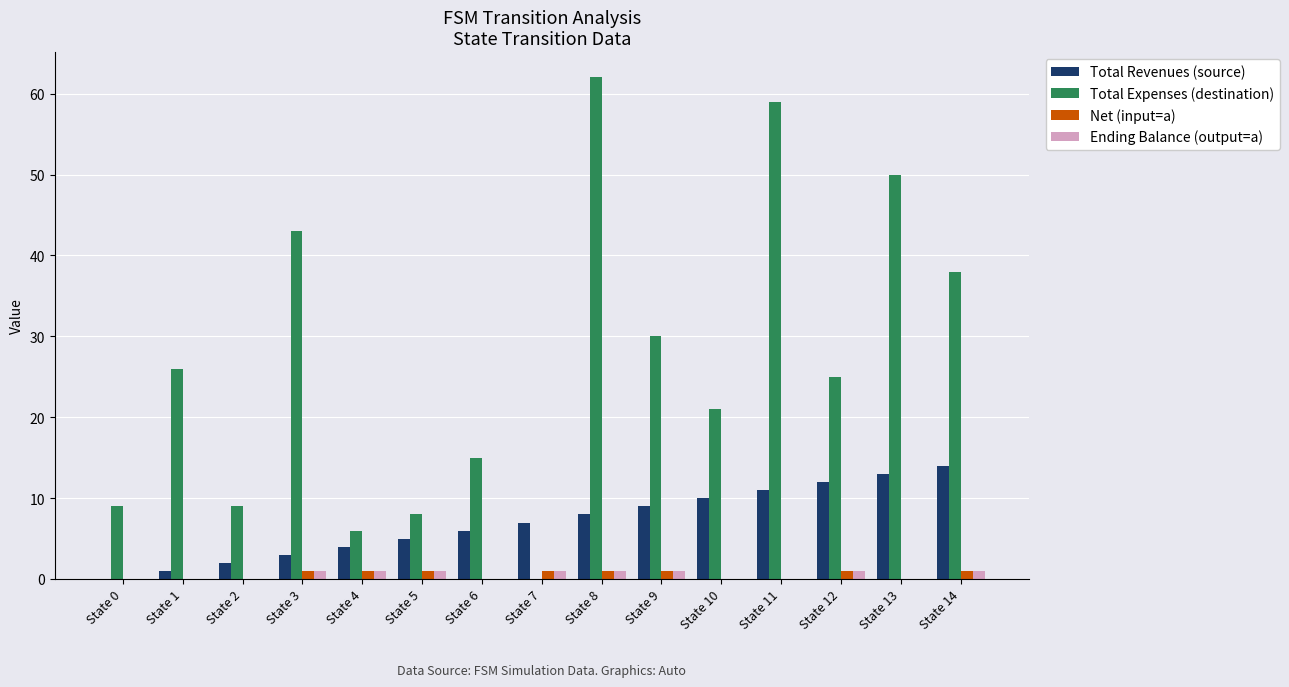

Which series has the largest total across all categories?

Total Expenses (destination)